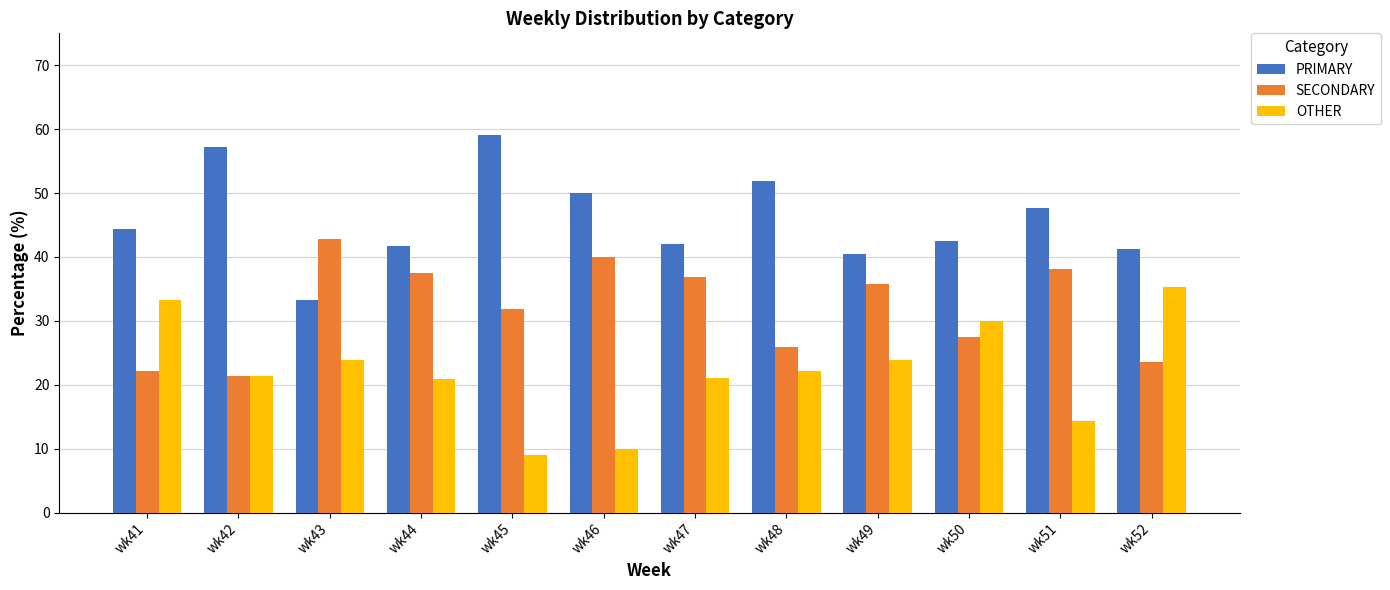

The value of PRIMARY at wk46 is 27.2. True or false?

False